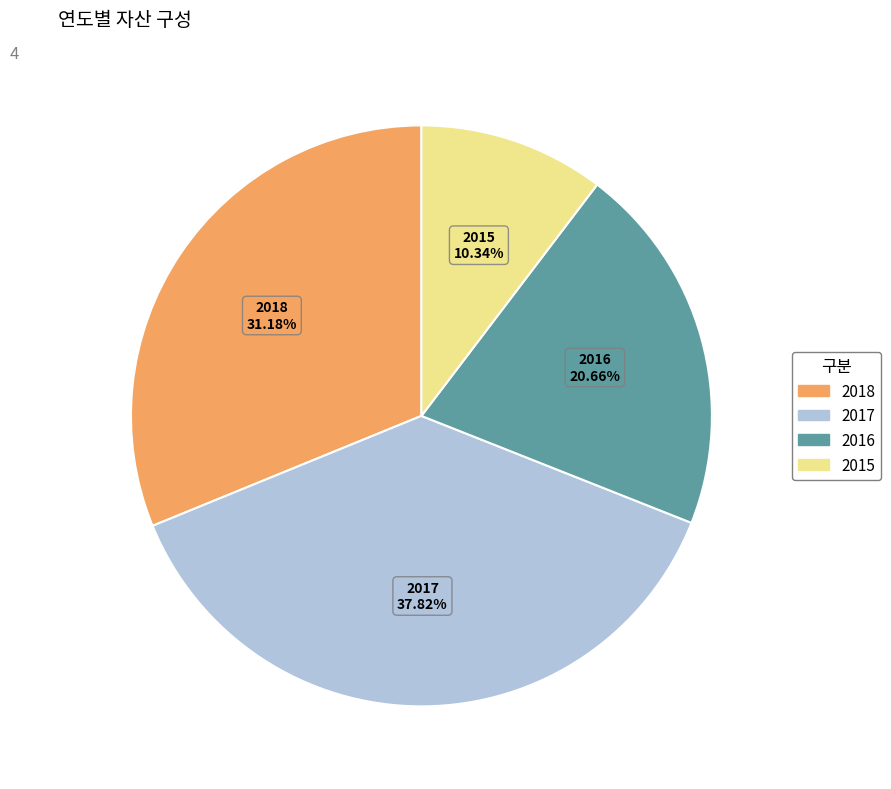

The 2018 slice represents 24% of the pie. True or false?

False